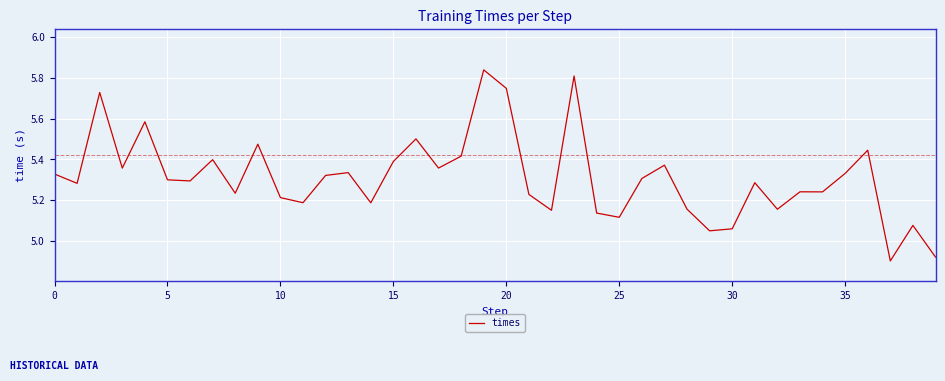

The chart shows a value of 5.3 at 5. True or false?

True